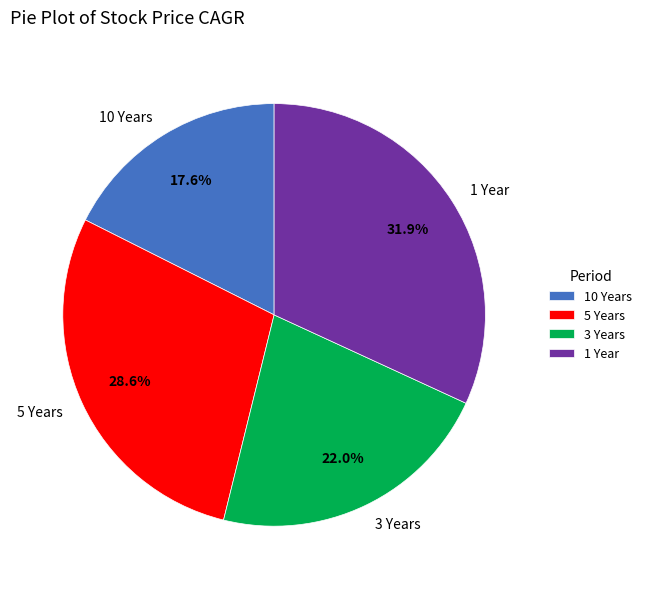

What is the smallest slice in the pie chart?

10 Years